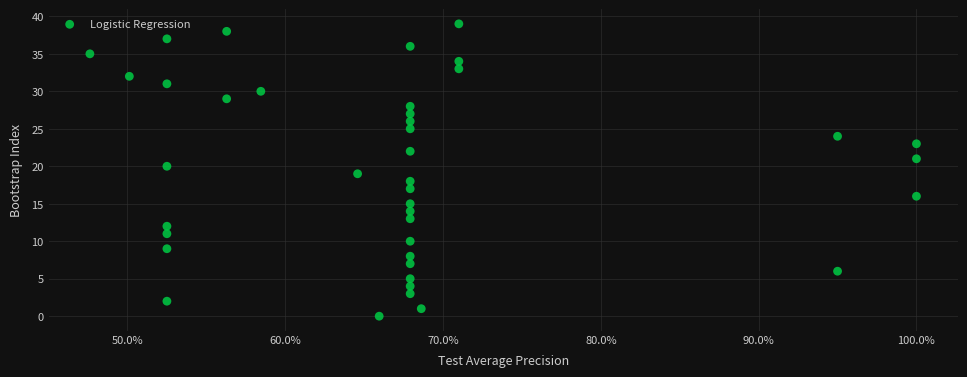

What is the range of Y values (max minus min)?

39